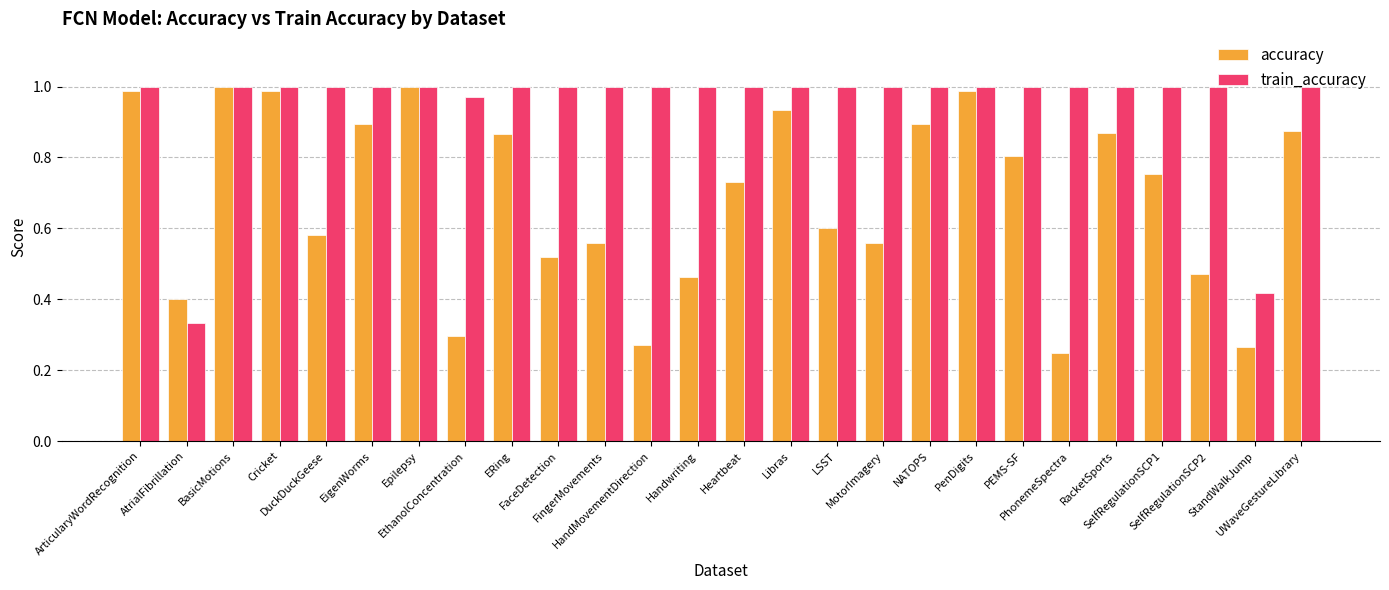

Which series has the largest range (max minus min)?

accuracy